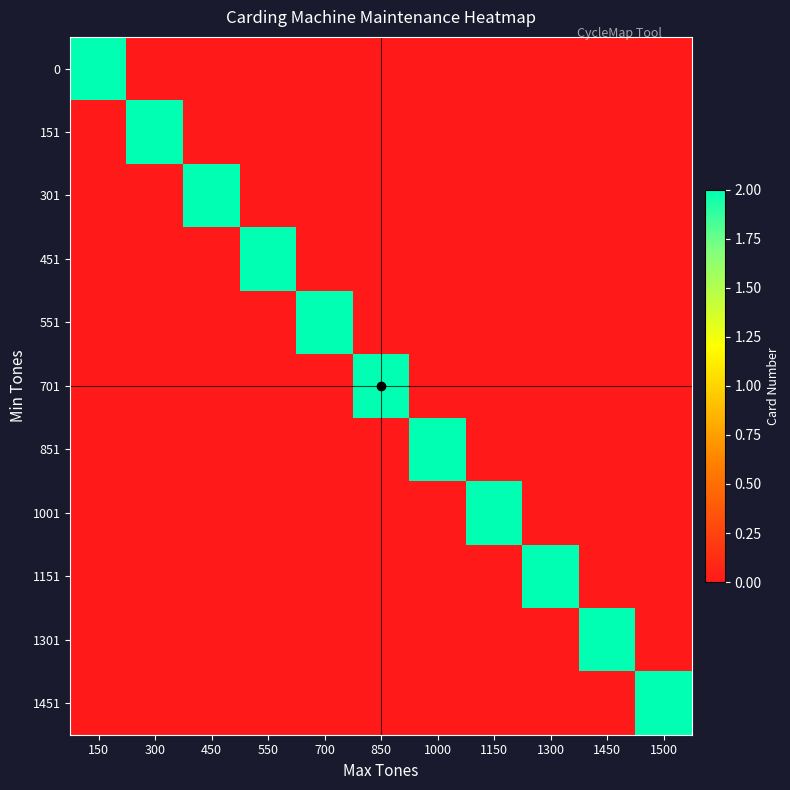

List the series in order of their peak value, highest first.

0, 151, 301, 451, 551, 701, 851, 1001, 1151, 1301, 1451